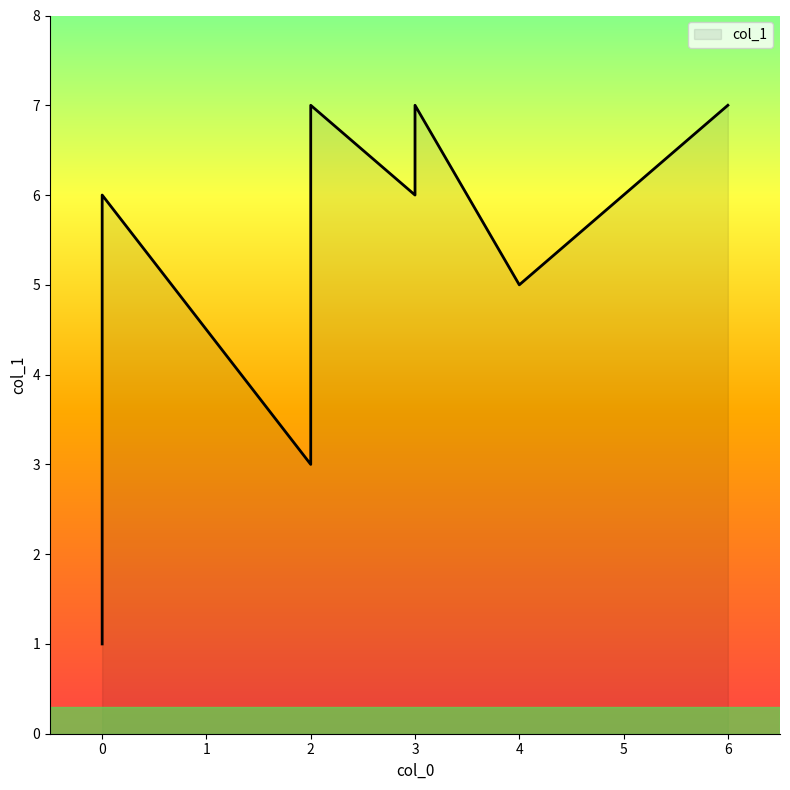

What is the minimum value shown in the chart?

1